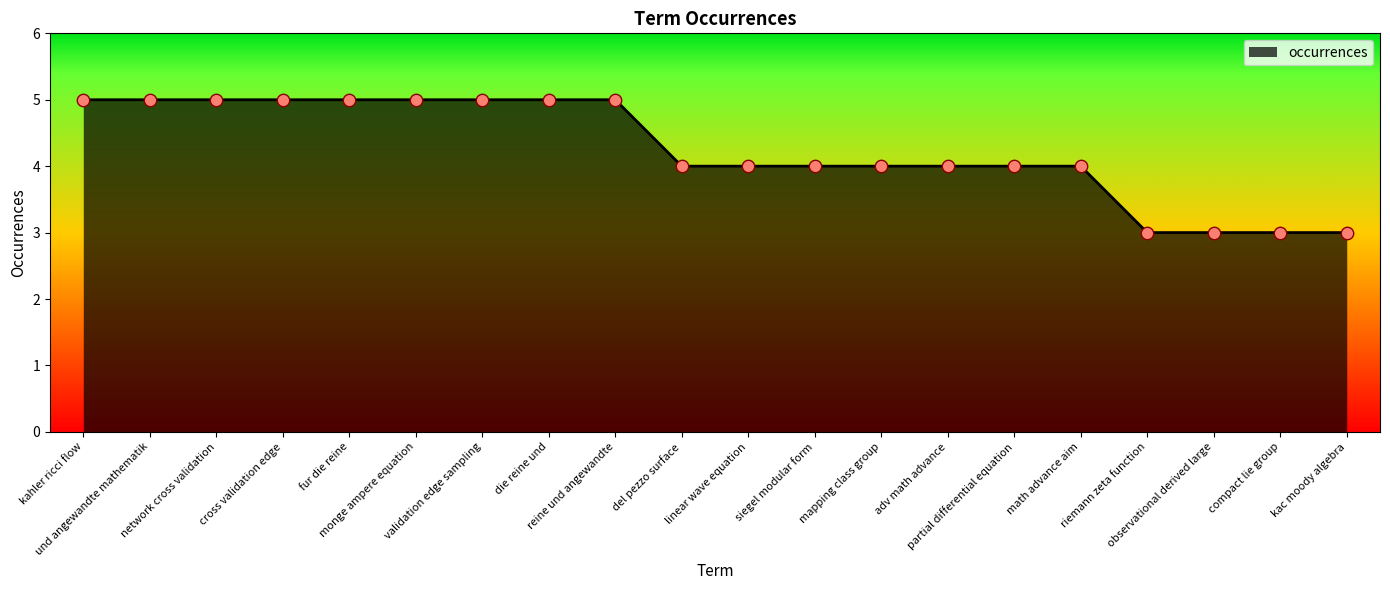

What is the maximum value shown in the chart?

5